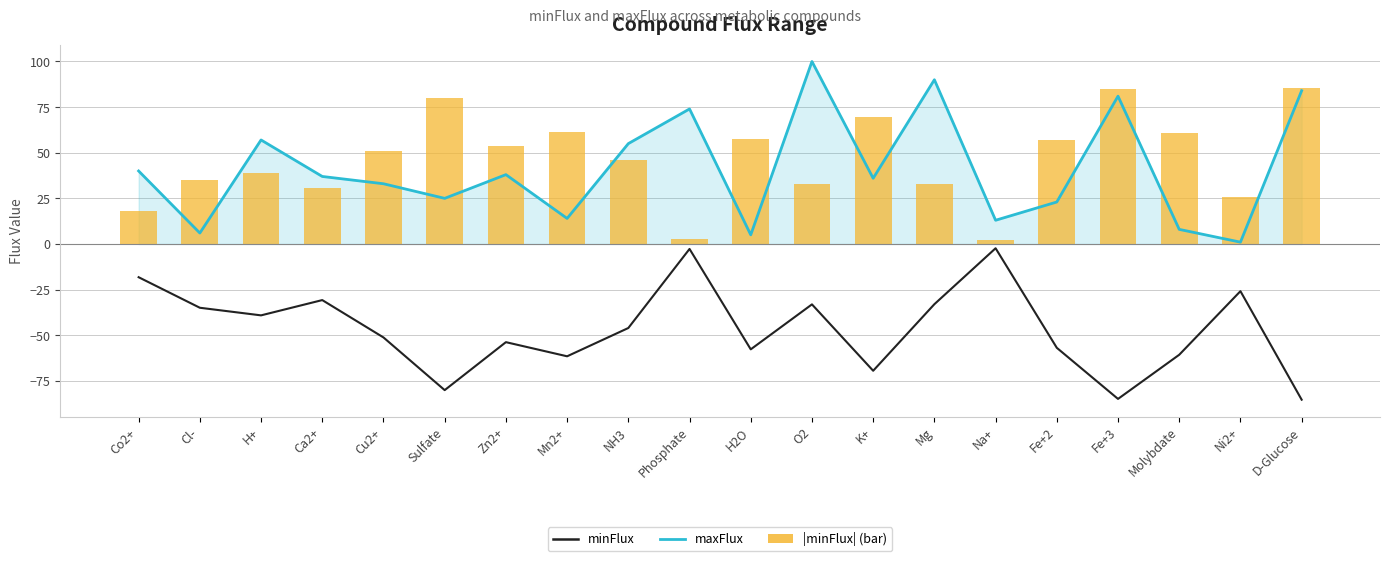

What is the difference between the highest and lowest values at H2O?

115.5